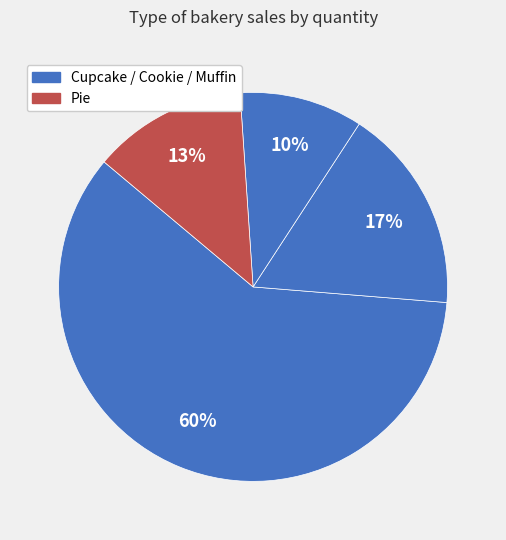

Count the number of slices in the pie.

4